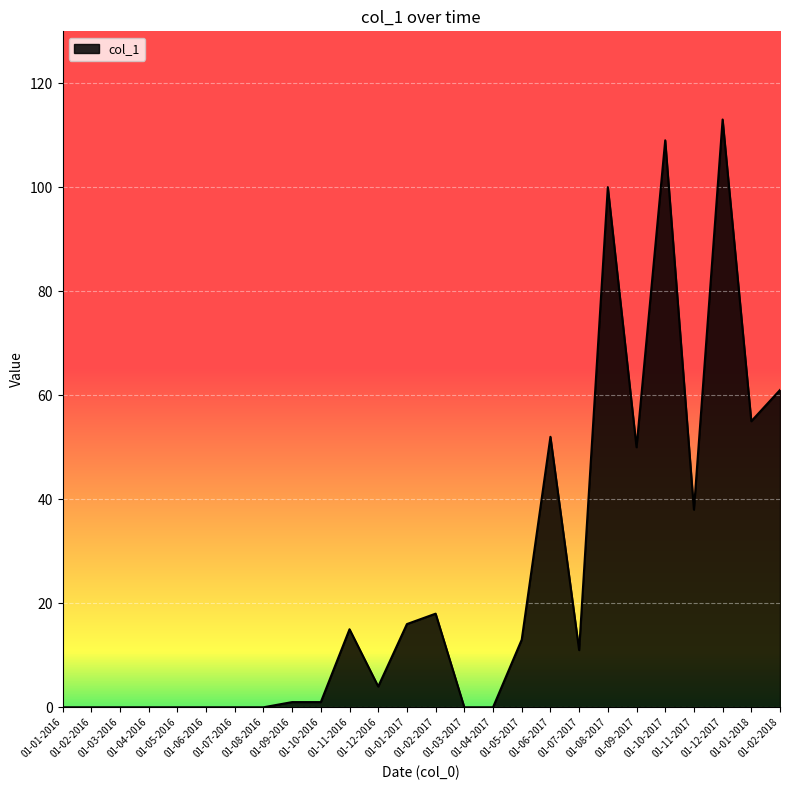

The chart shows a value of 76 at 01-06-2017. True or false?

False